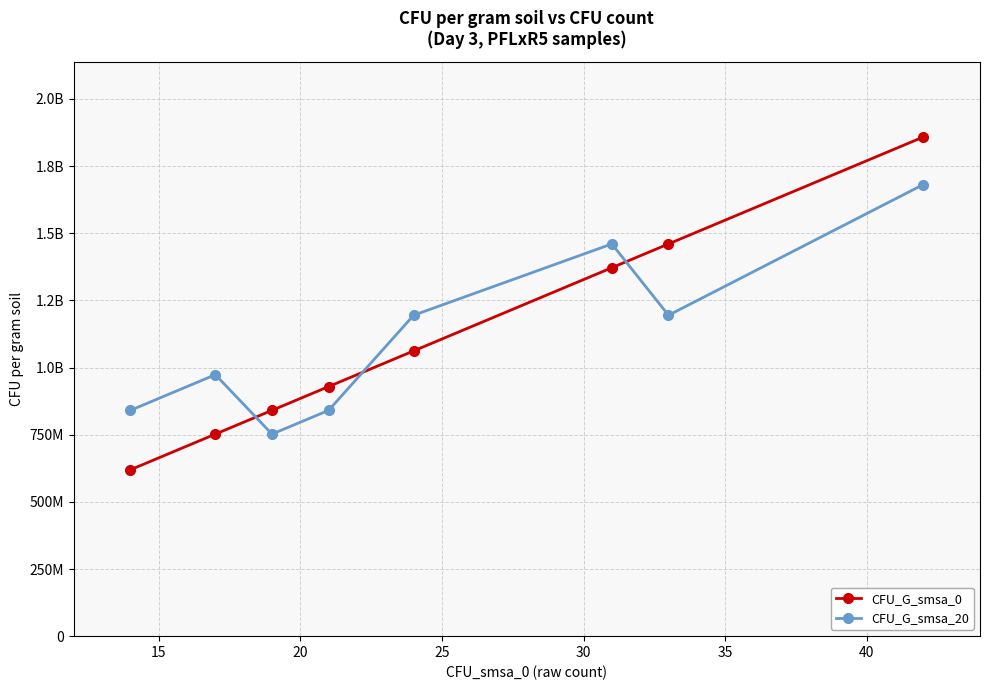

List the series in order of their overall mean, highest first.

CFU_G_smsa_20, CFU_G_smsa_0